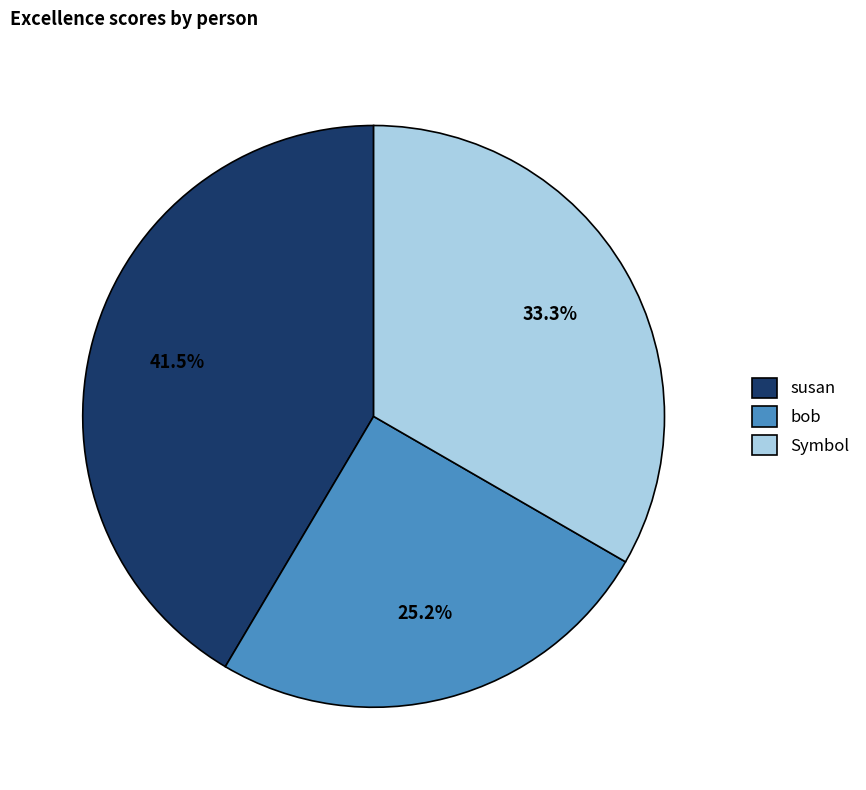

What is the total percentage of Symbol and susan?

74.8%